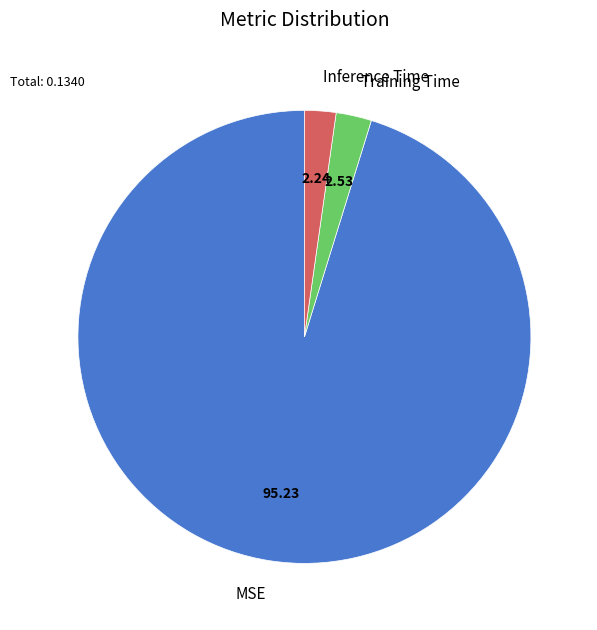

Is there any slice that represents more than half of the pie?

Yes